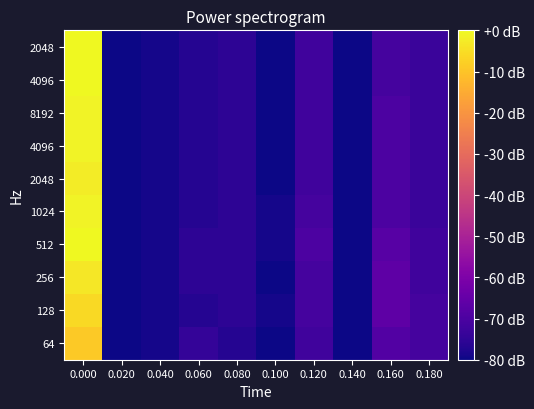

Count the number of categories in the chart.

10